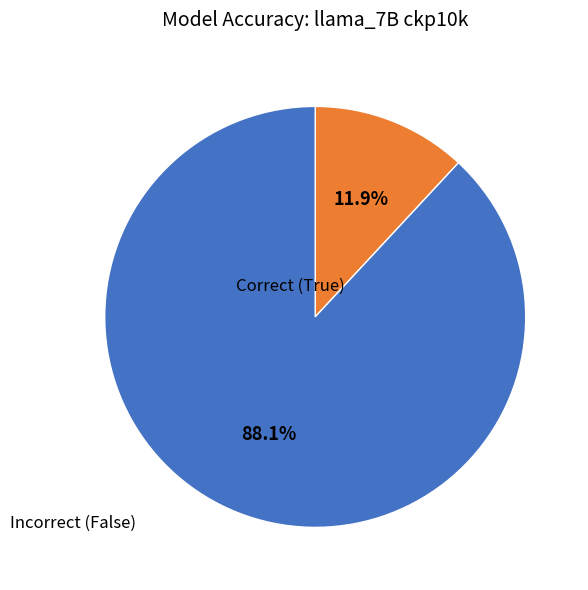

What is the majority slice?

Incorrect (False)